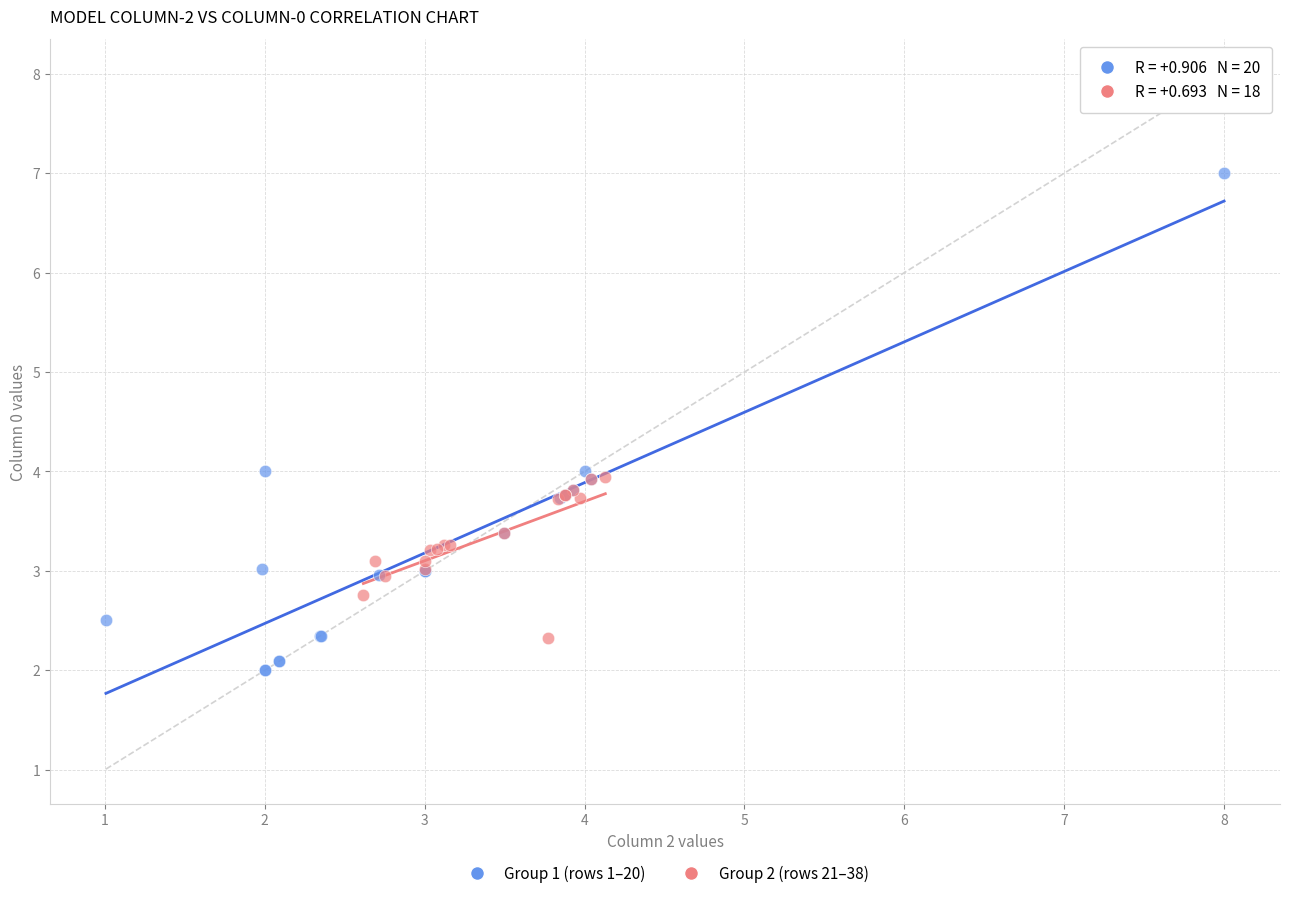

Which series has the largest Y range (max minus min)?

Group 1 (rows 1–20)